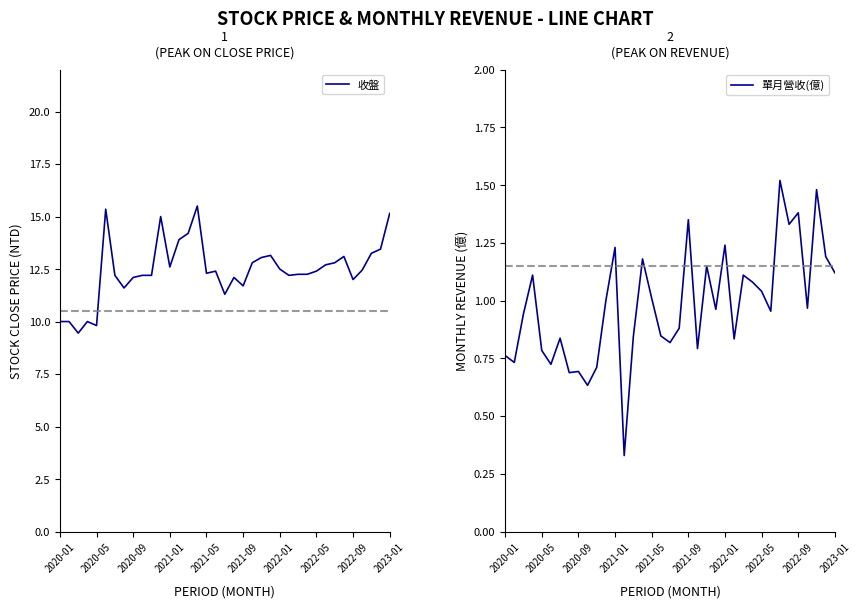

How many data points in 收盤 are less than 12?

8